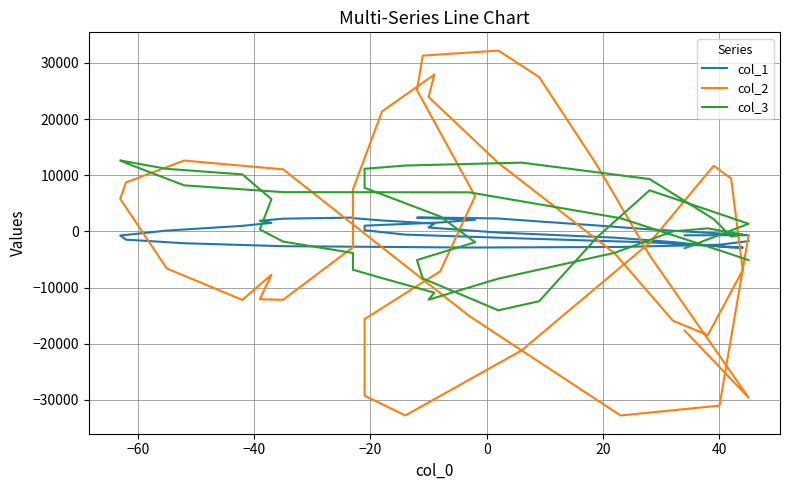

How many intersections are there between col_1 and col_2?

9